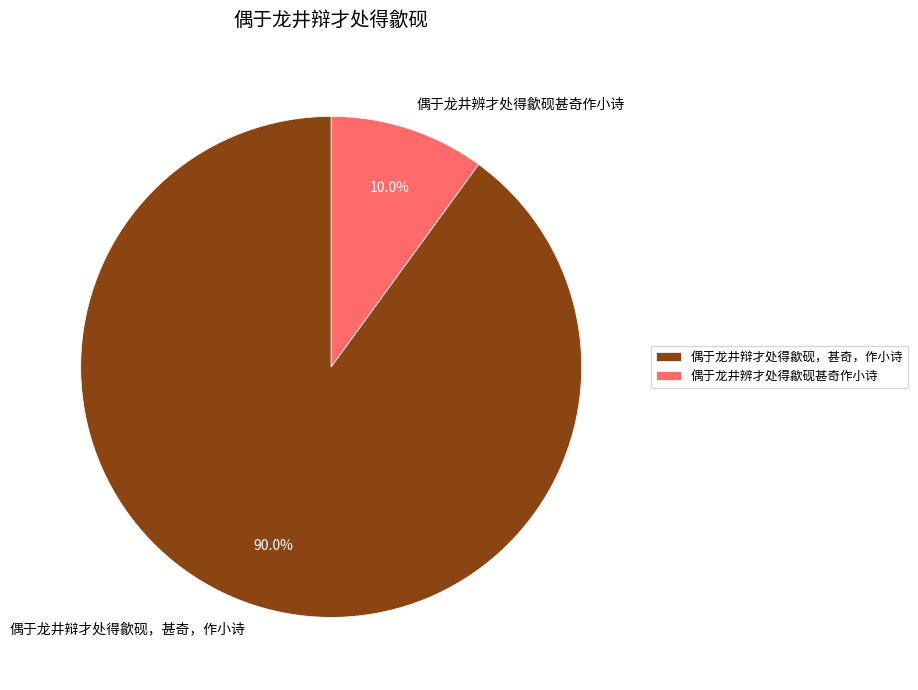

What is the ratio of the value at 偶于龙井辨才处得歙砚甚奇作小诗 to the value at 偶于龙井辩才处得歙砚，甚奇，作小诗?

0.1